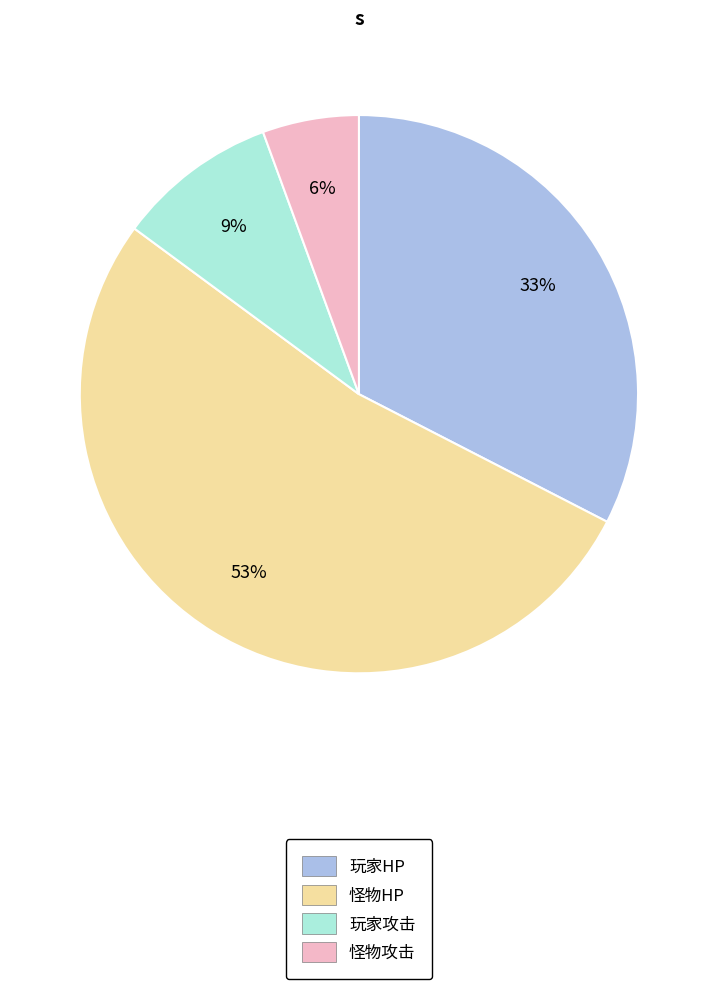

Is there any slice that represents more than half of the pie?

Yes